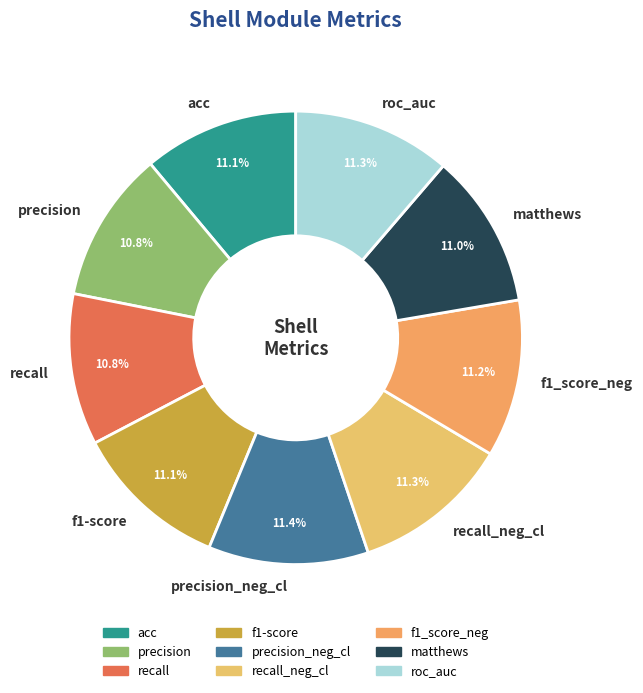

Is there any slice that represents more than half of the pie?

No